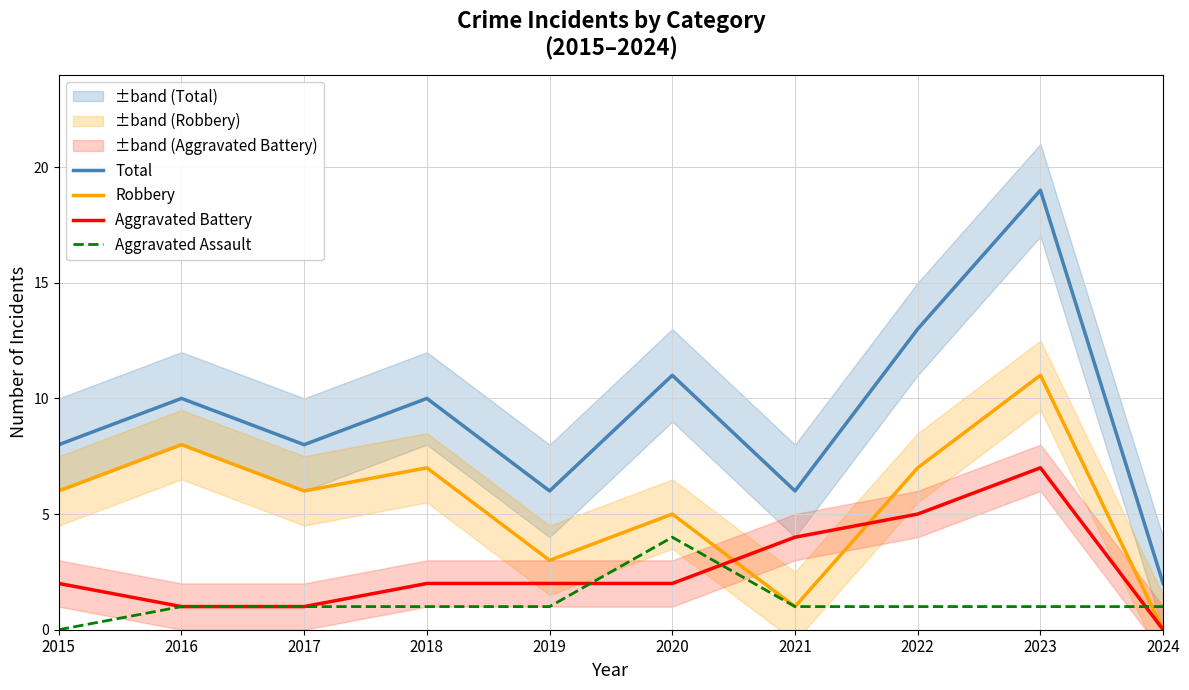

What are all the series names shown in the legend?

Total, Robbery, Aggravated Battery, Aggravated Assault